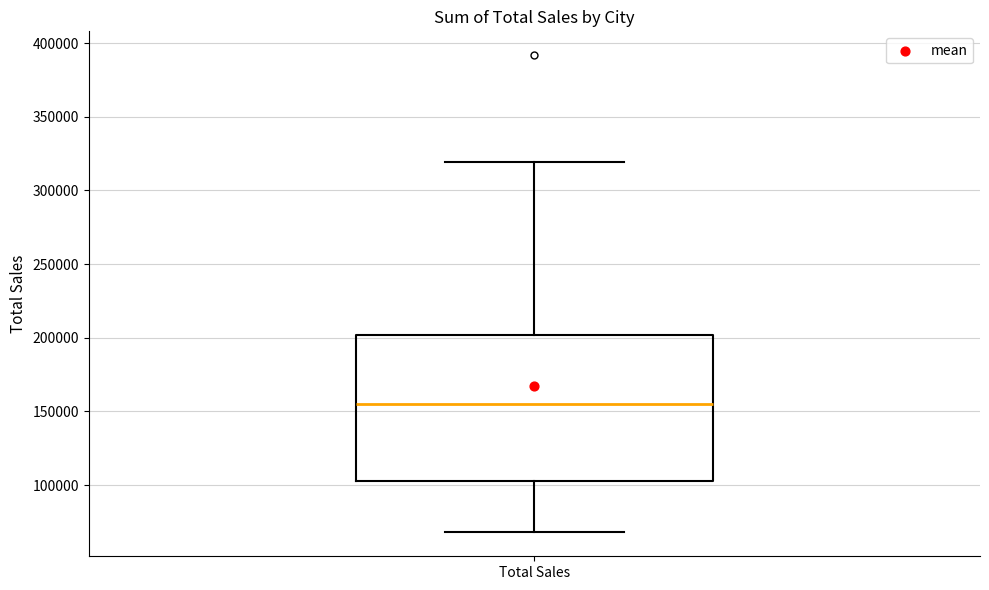

Where is the upper edge of the box for Total Sales on the y-axis? The values are not printed on the chart, so give them approximately, as read against the axis.

200000